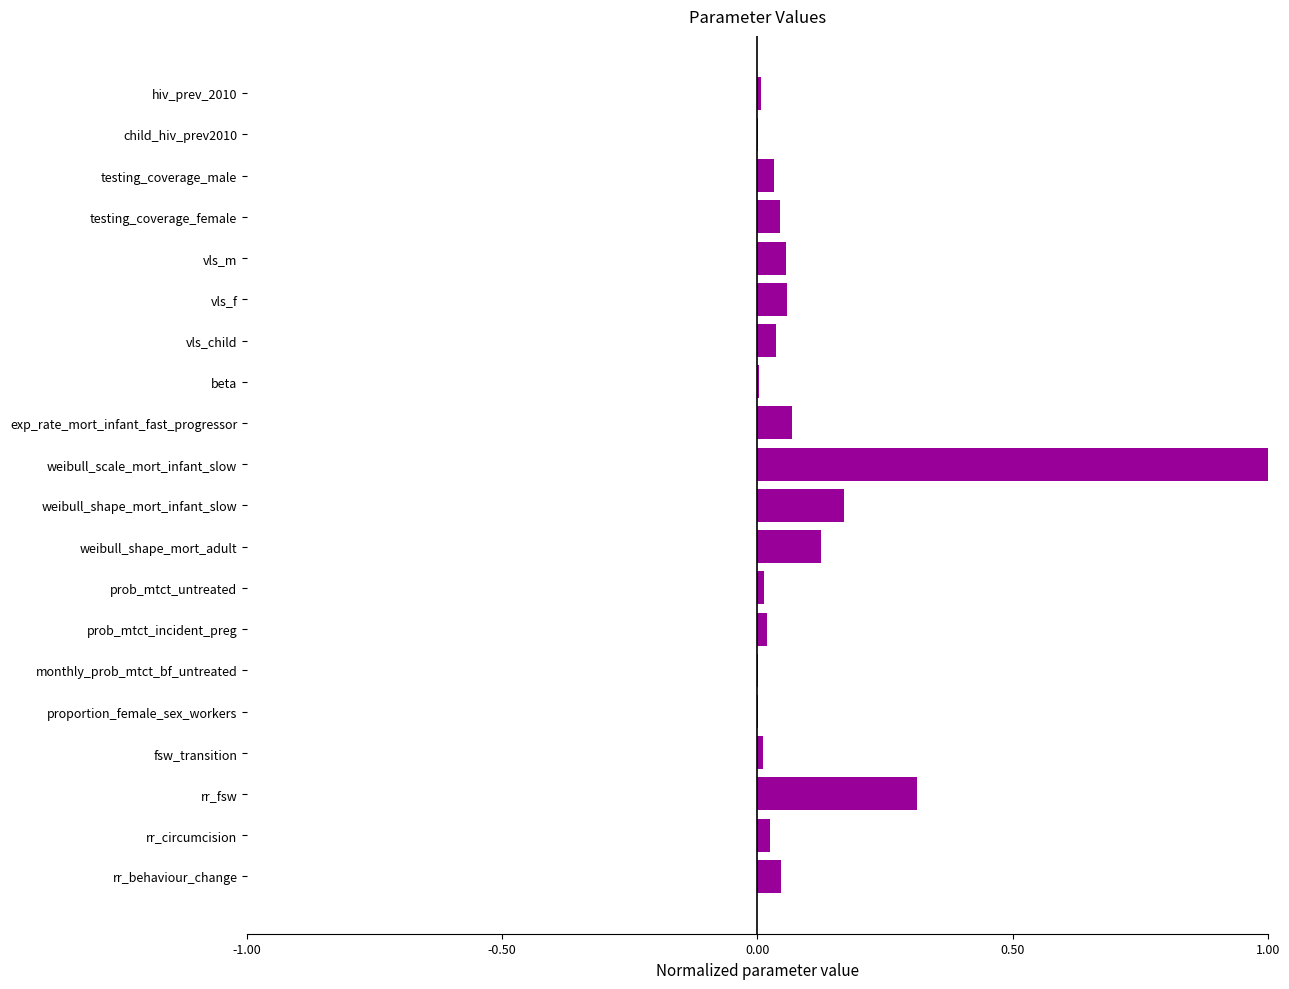

Are the bars grouped side by side (vs. stacked)?

No